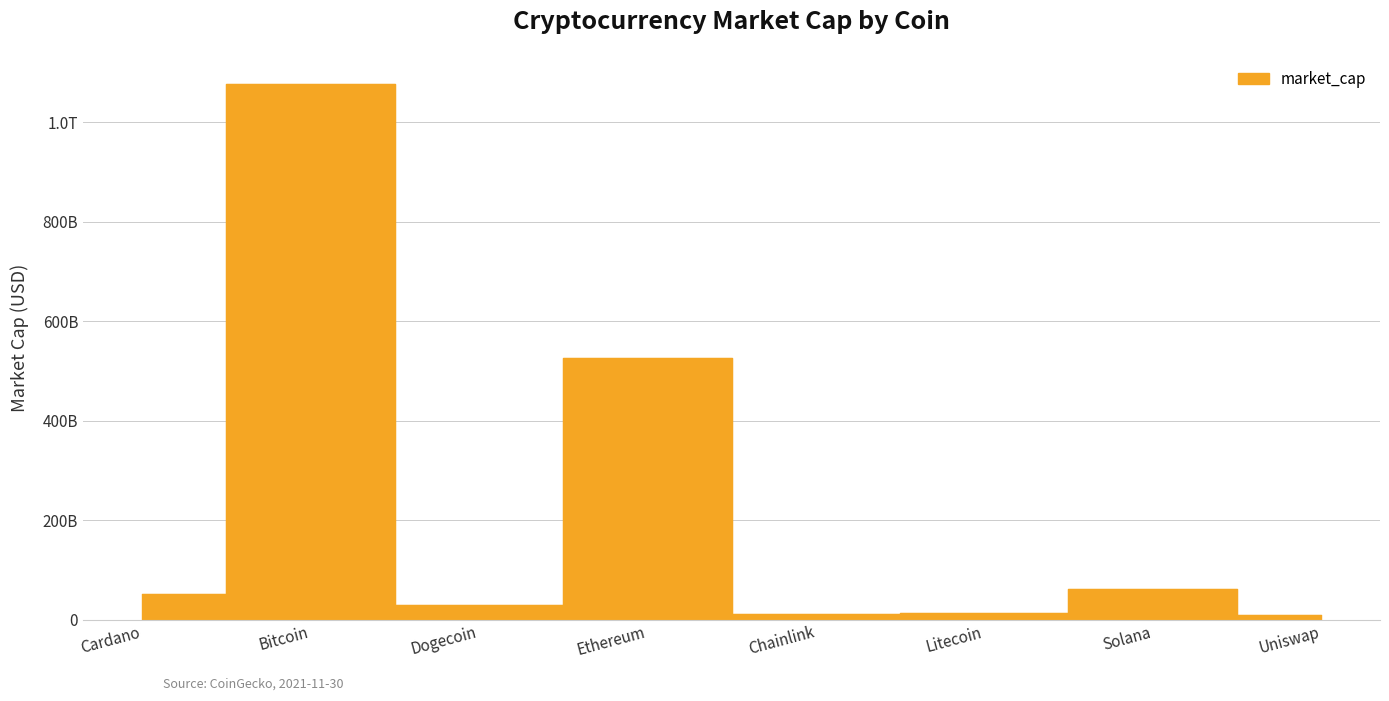

Rank the categories by value from lowest to highest.

Uniswap, Chainlink, Litecoin, Dogecoin, Cardano, Solana, Ethereum, Bitcoin